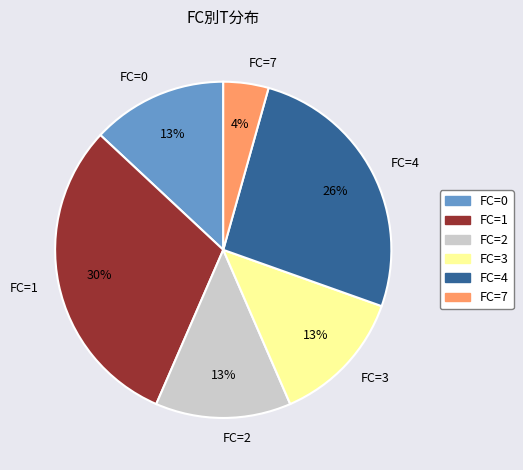

To the nearest percent, what is the average slice percentage?

17%